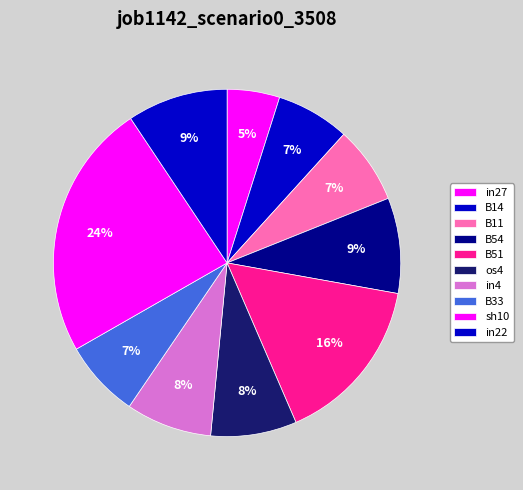

What portion of the pie excludes B11?

92.8%